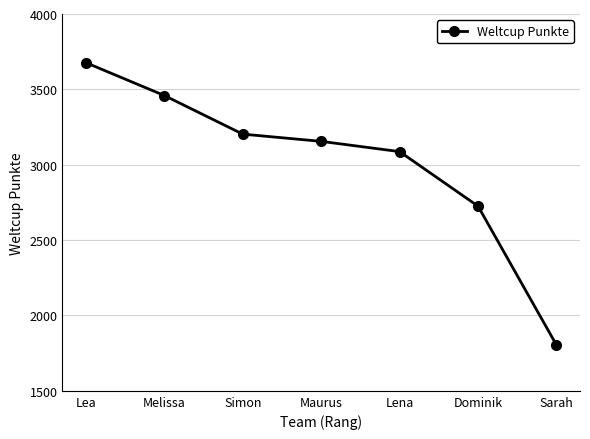

What position from the right is Lea?

7